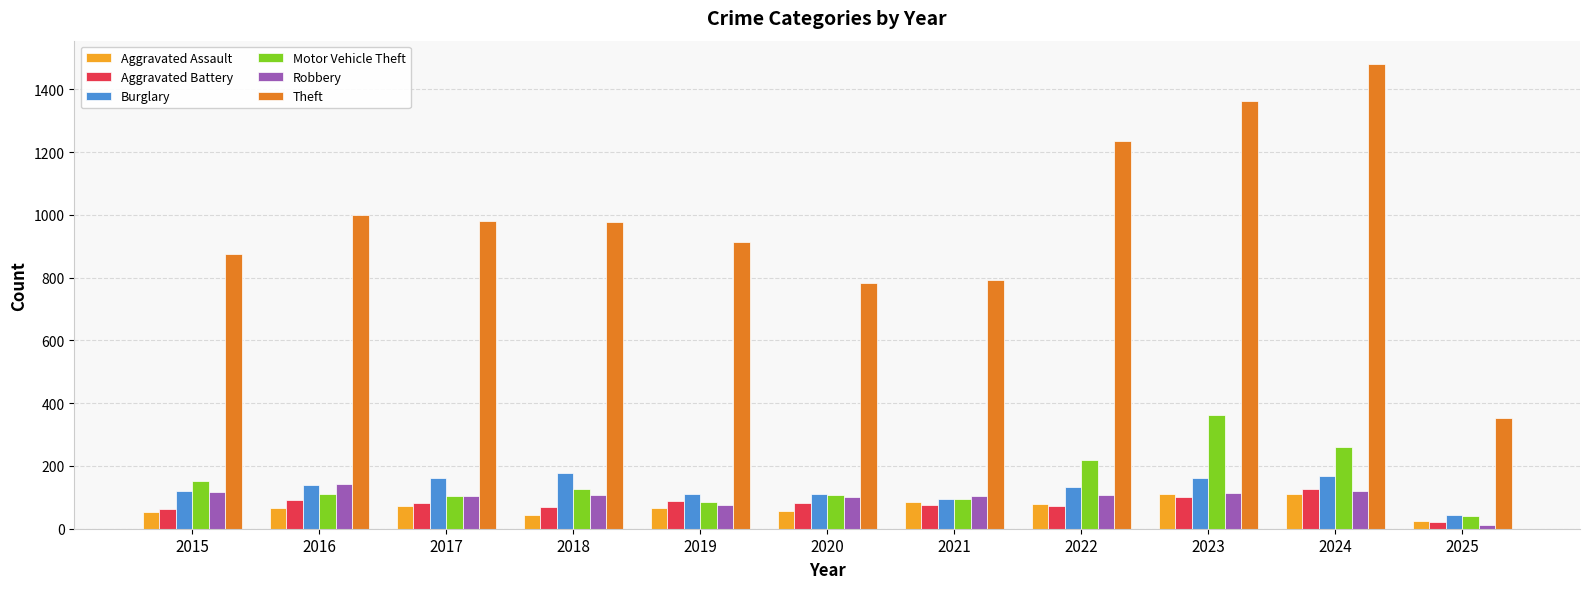

What is the sum of all Motor Vehicle Theft values?

1665